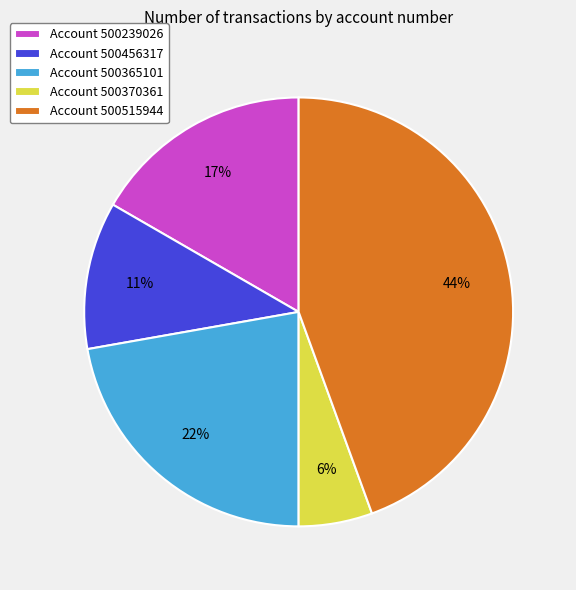

How many slices are in this pie chart?

5